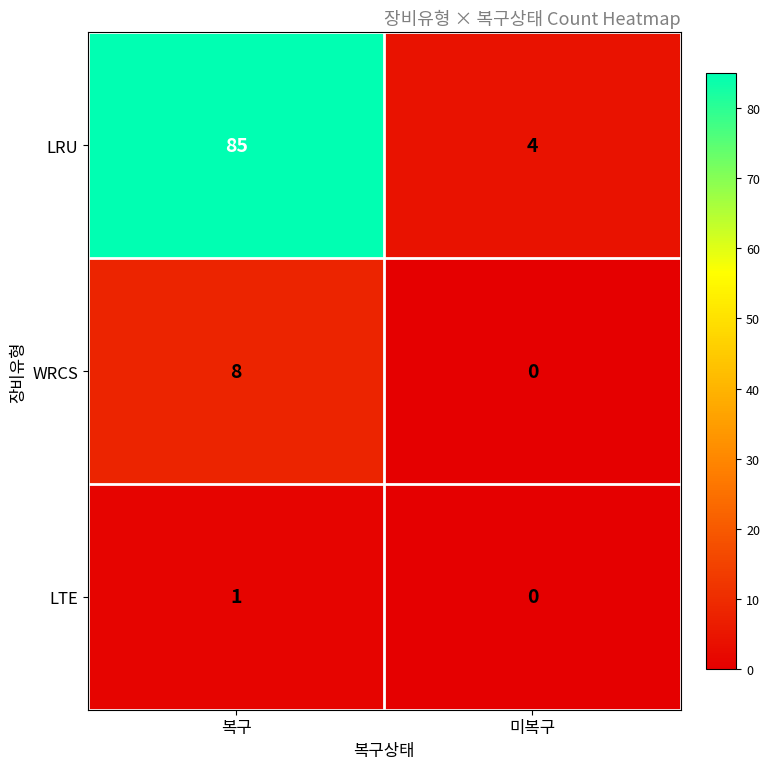

Reading left to right, list all the values displayed in this chart.

LRU: 복구=85	미복구=4
WRCS: 복구=8	미복구=0
LTE: 복구=1	미복구=0